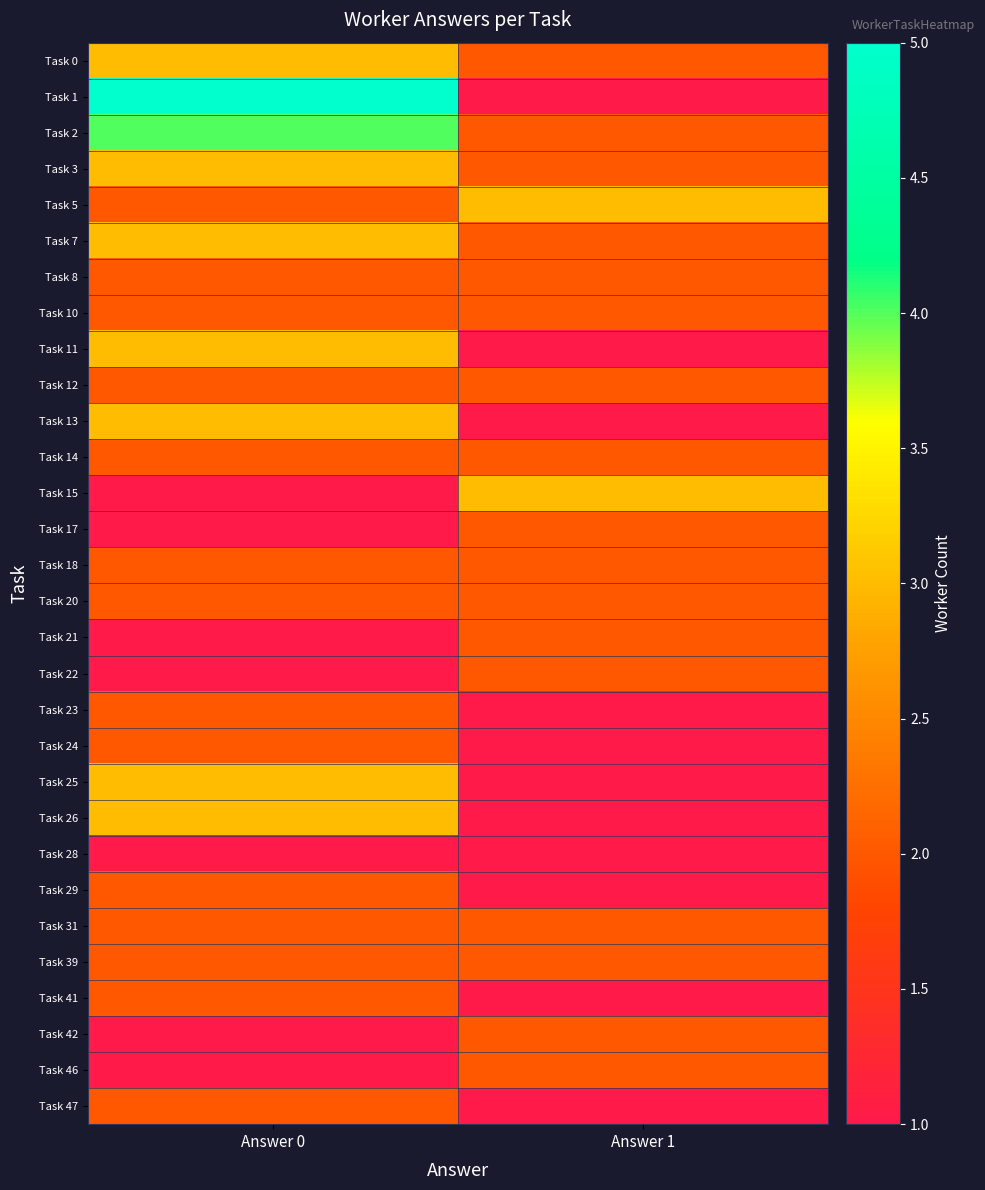

Which series has the largest range (max minus min)?

Task 1